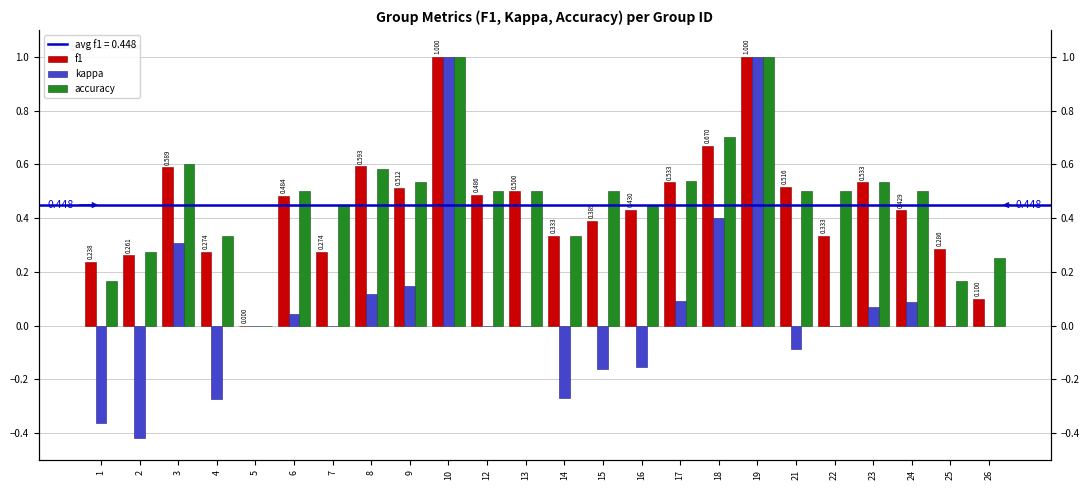

What is the difference between the maximum and minimum values in the accuracy series?

1.0